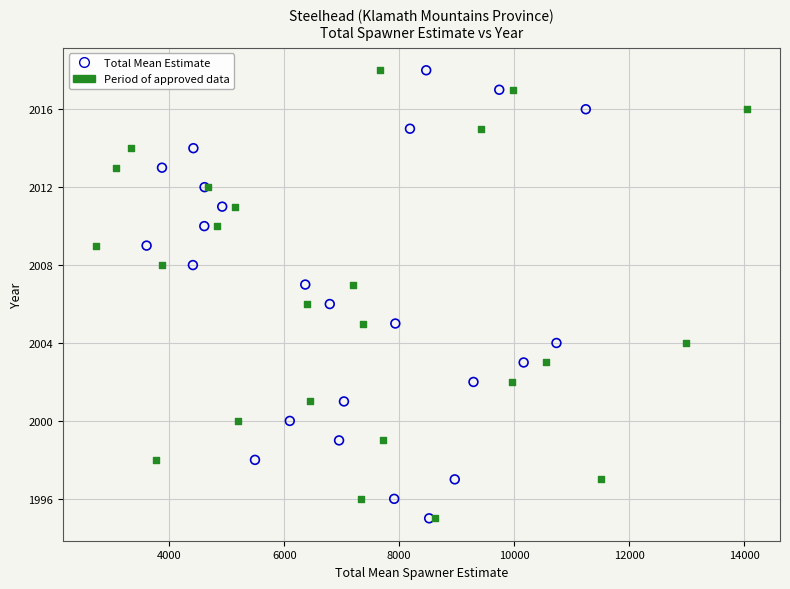

What are all the series names shown in the legend?

Total Mean Estimate, Period of approved data